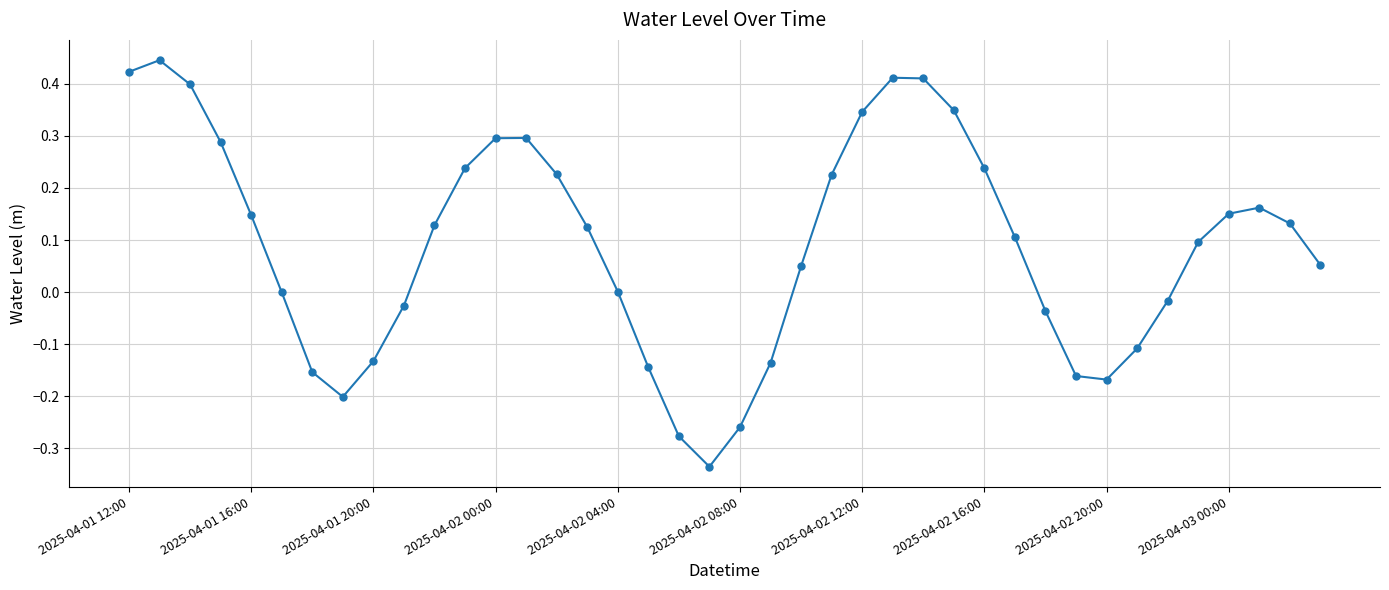

What is the sum of all values?

3.6